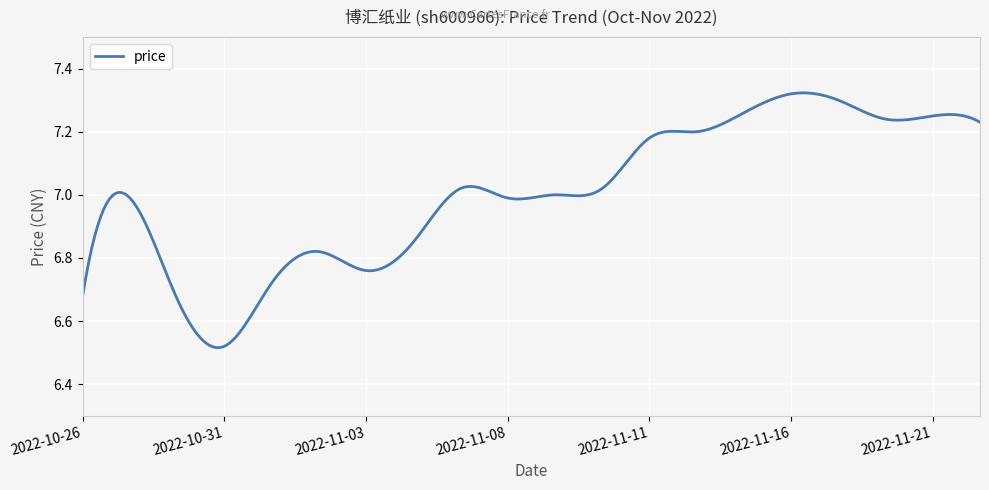

How many lines are shown in the chart?

1